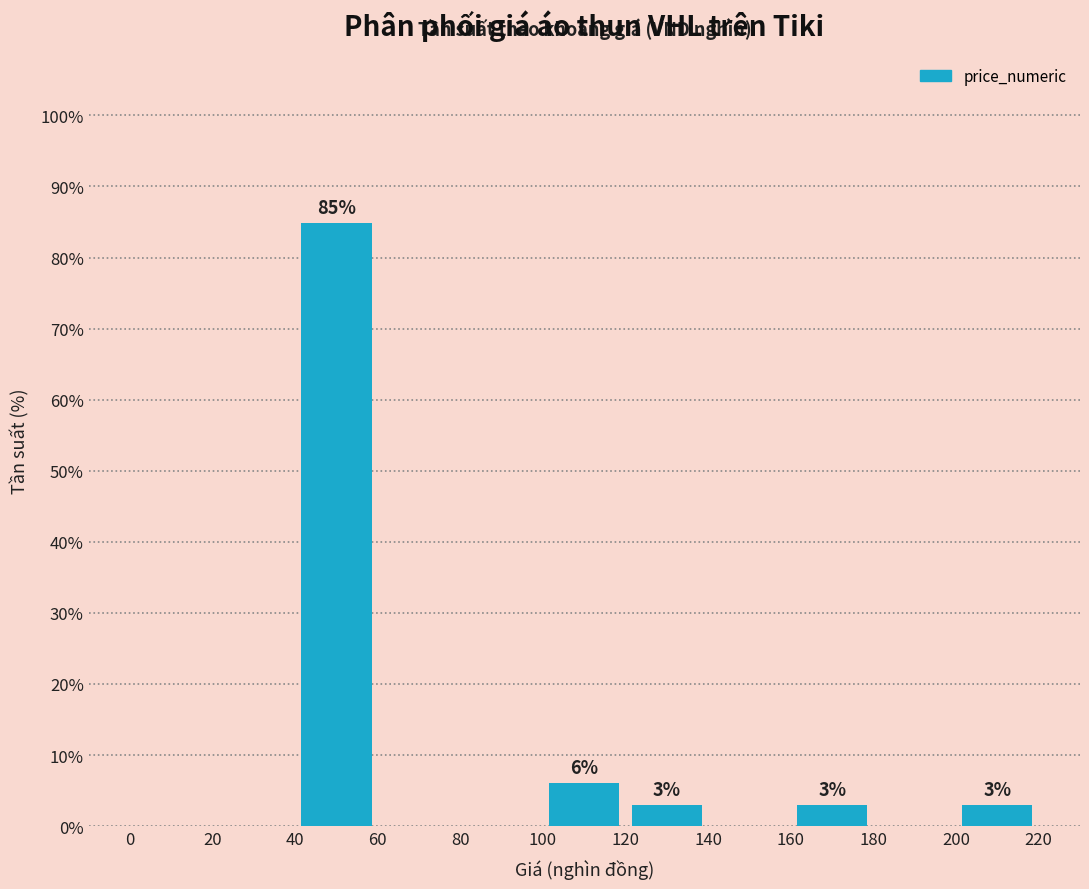

Which range on the x-axis has the tallest bar?

40 to 60